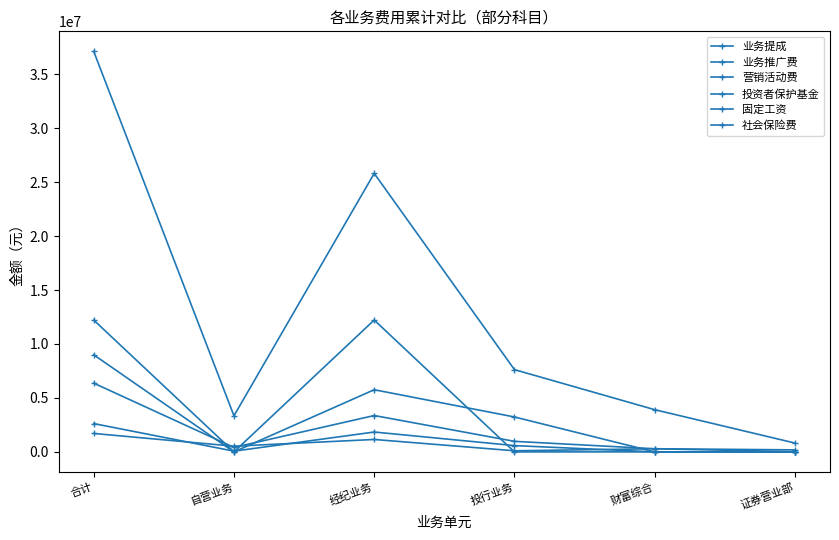

Is this an area chart (filled region under the line)?

No